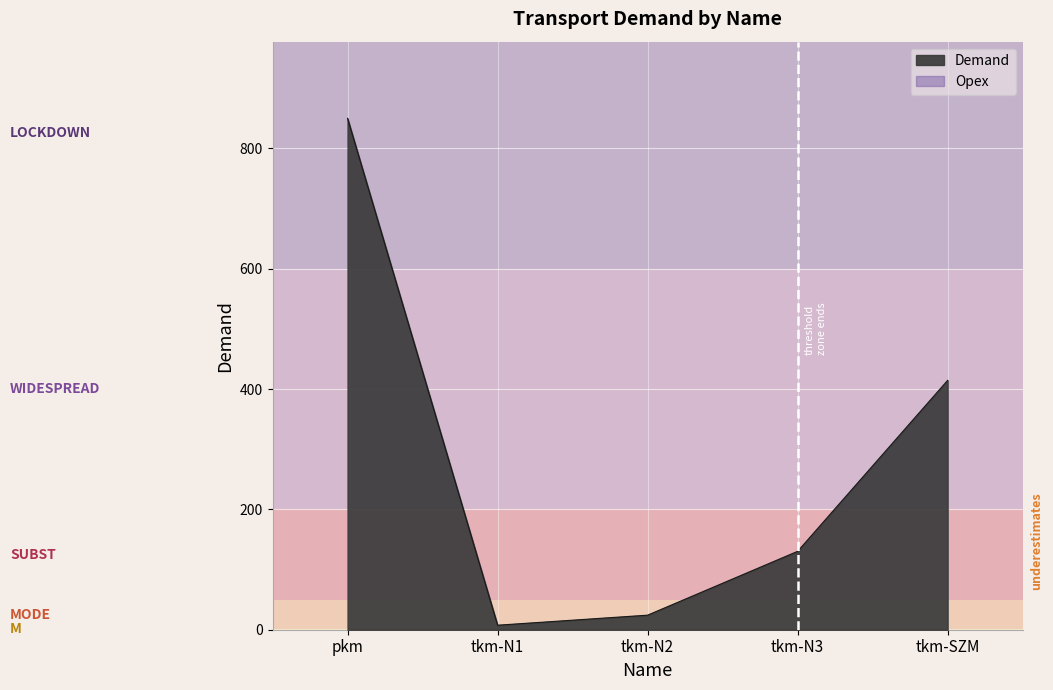

At which category does the chart reach its minimum across all series?

tkm-N1